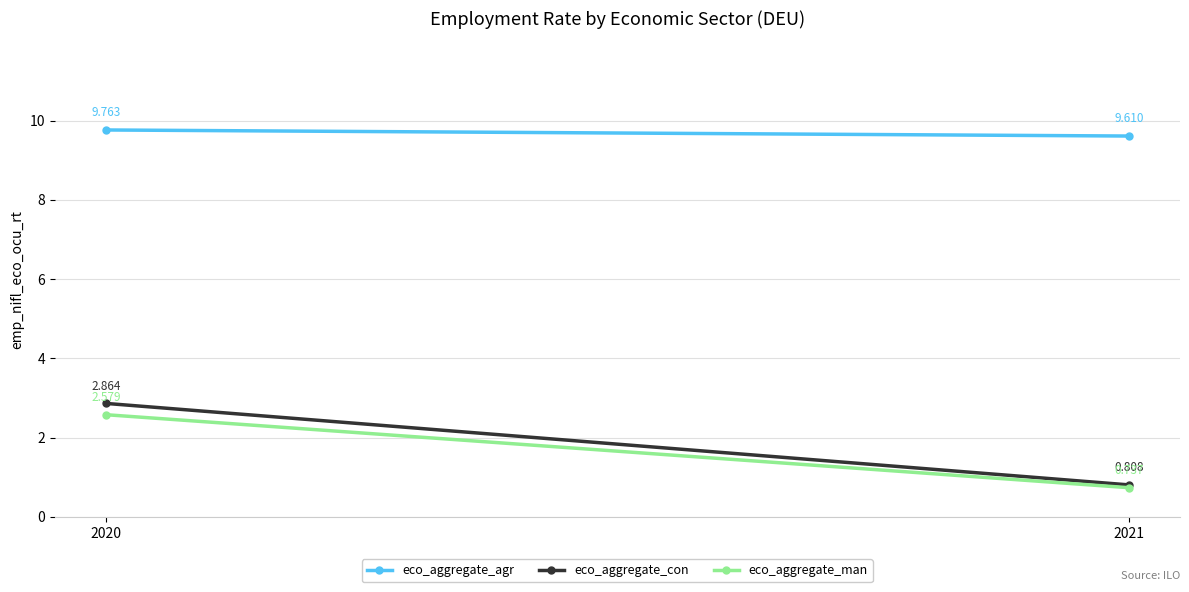

Between 2020 and 2021, which series saw the biggest shift?

eco_aggregate_con